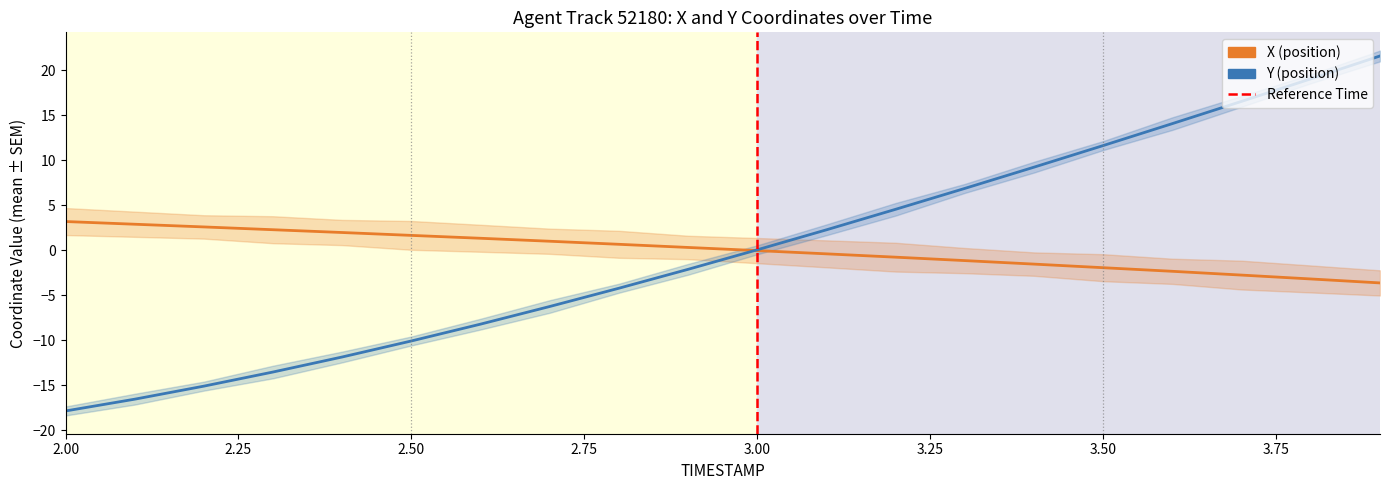

True or false: Y has a value of -10.2 at 2.0.

False